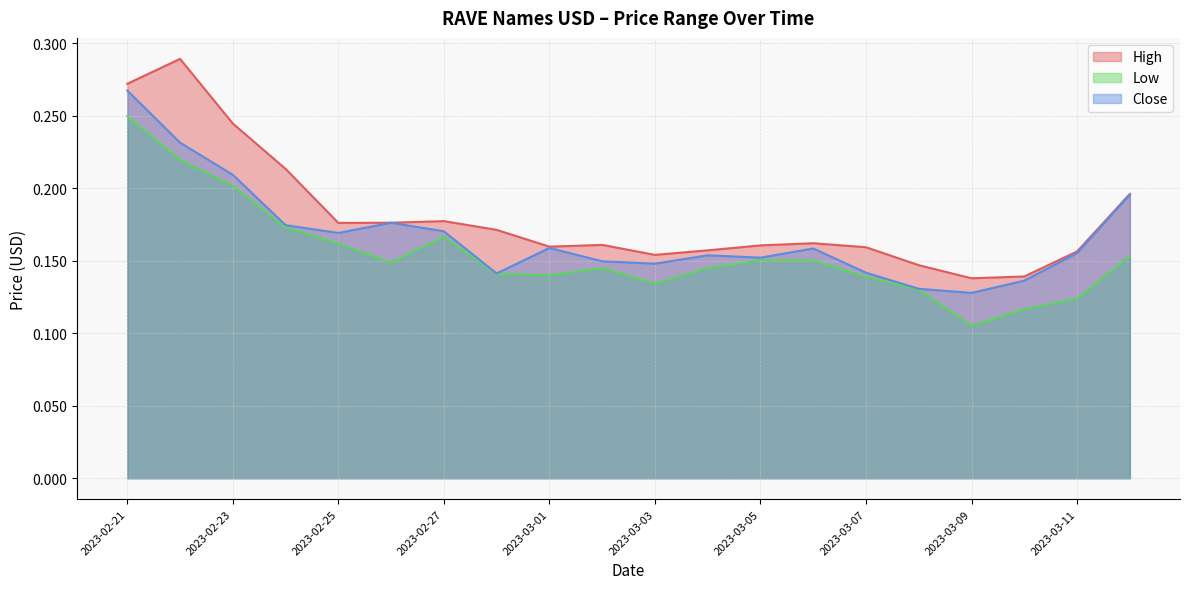

Does the chart have visible grid lines?

Yes